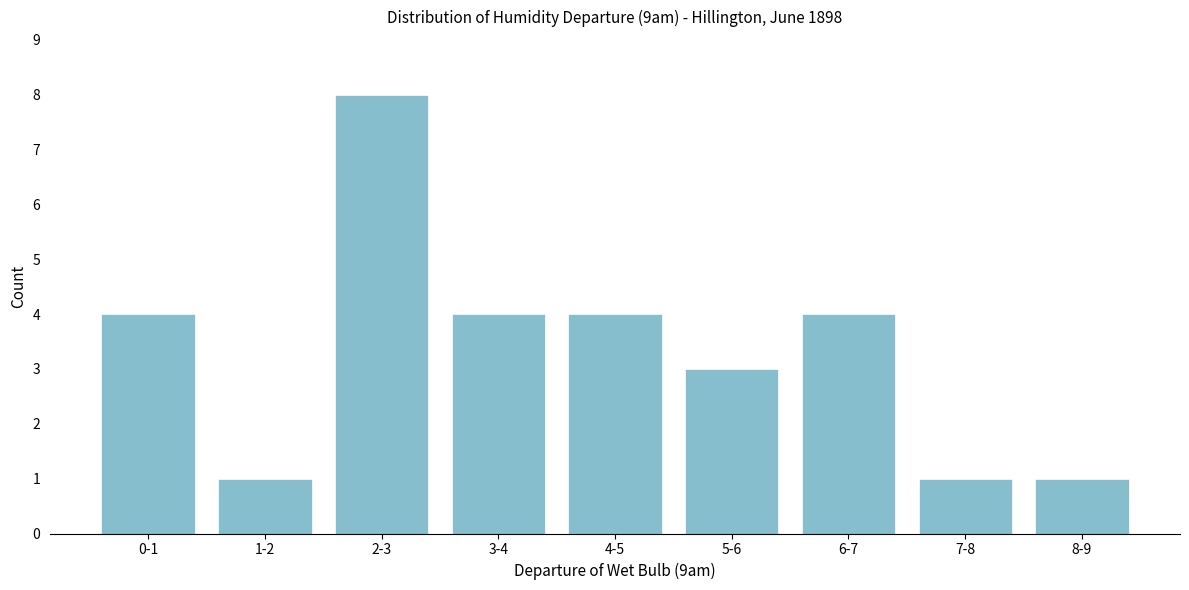

Reading right to left, list all the values displayed in this chart.

1	1	4	3	4	4	8	1	4